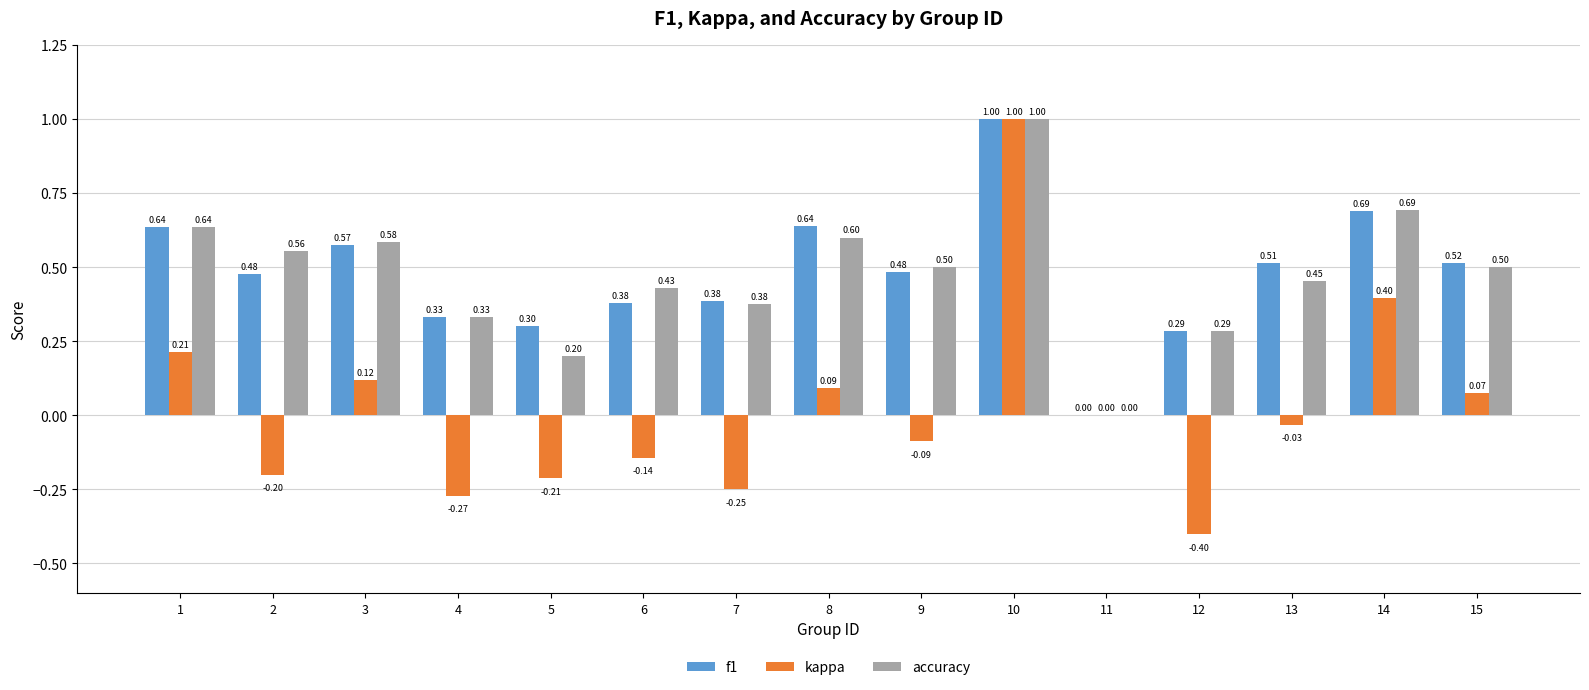

Which series has the widest spread of values?

kappa